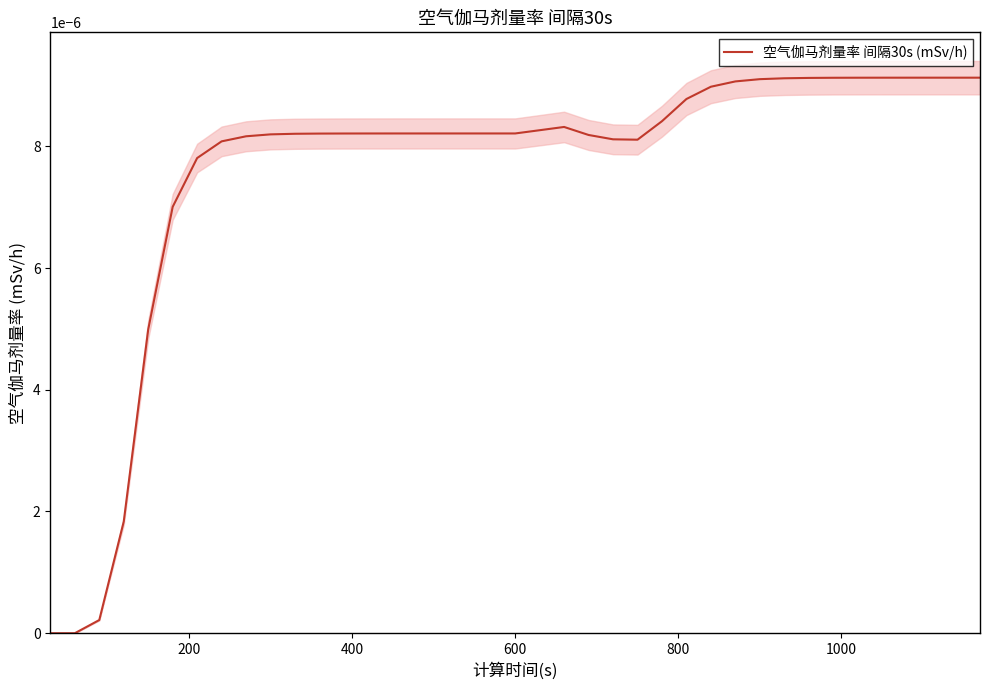

Does the chart have visible grid lines?

No